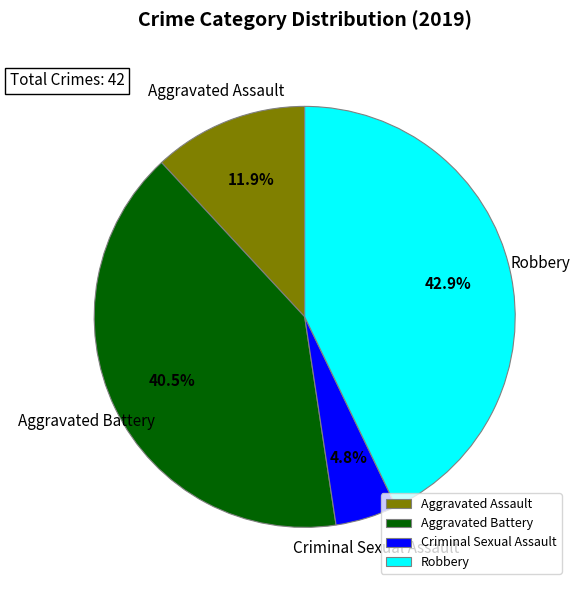

Is there a majority slice in this chart?

No